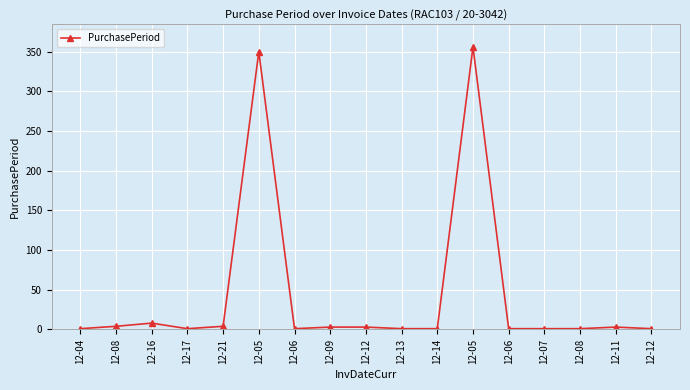

What is the difference between the second highest and minimum values?

349